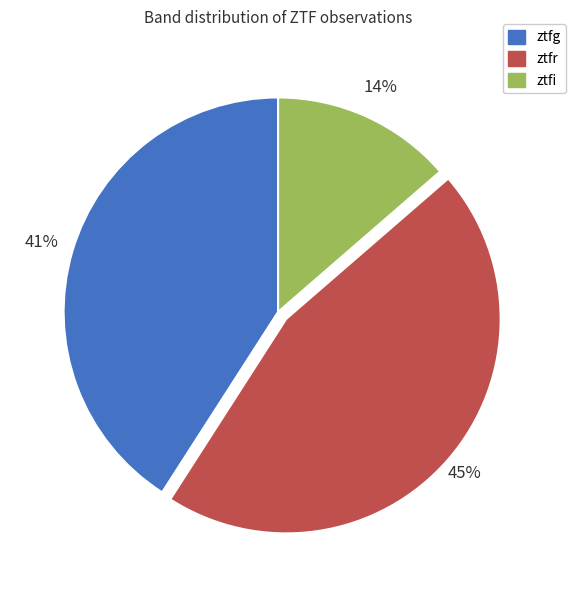

What percentage is the ztfg slice, to the nearest percent?

41%